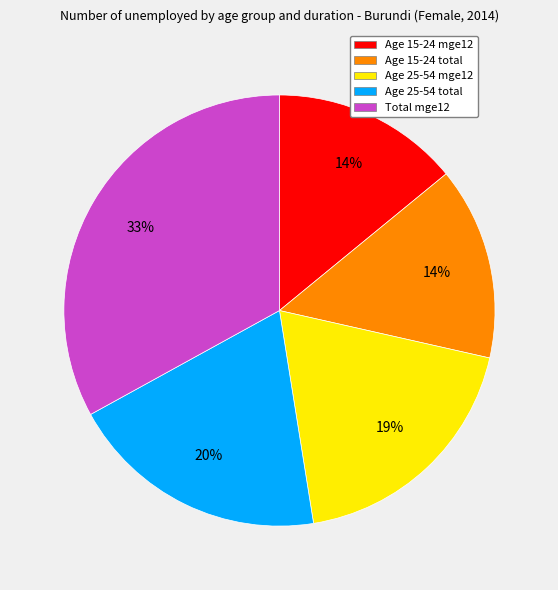

Is there any slice that represents more than half of the pie?

No